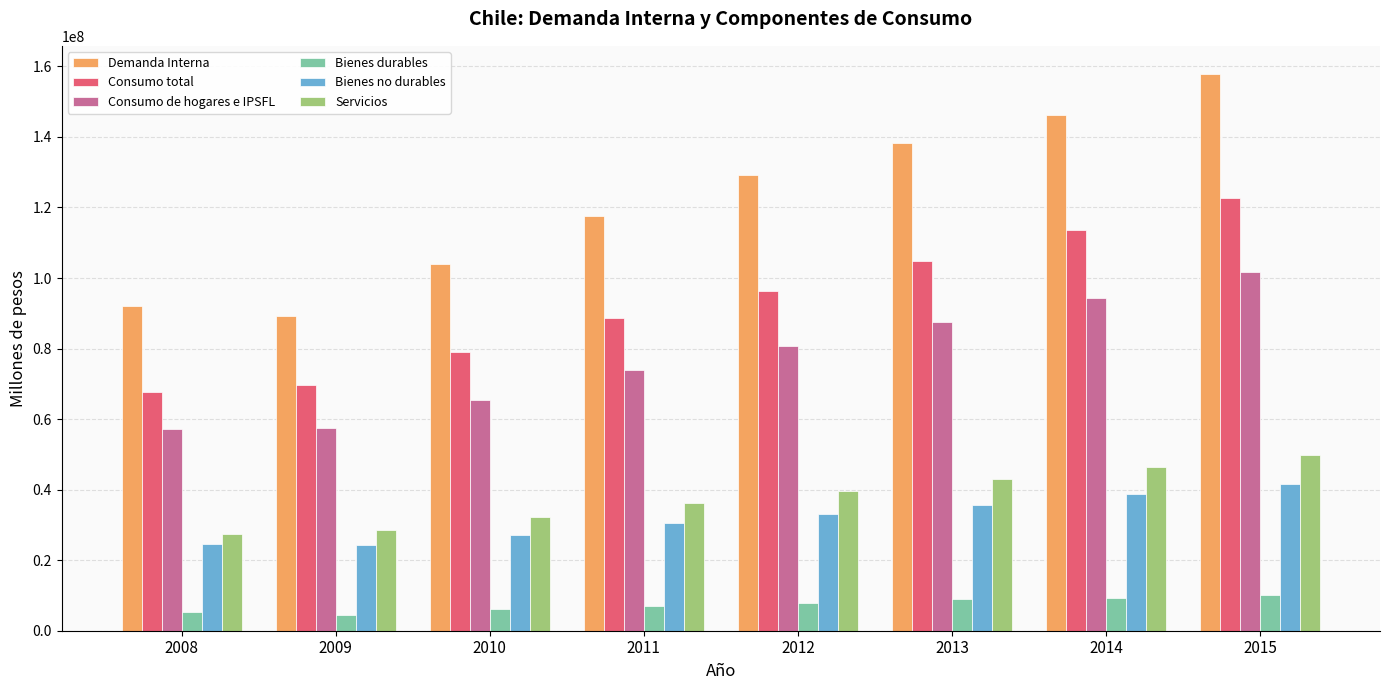

Does the chart contain stacked bars?

No